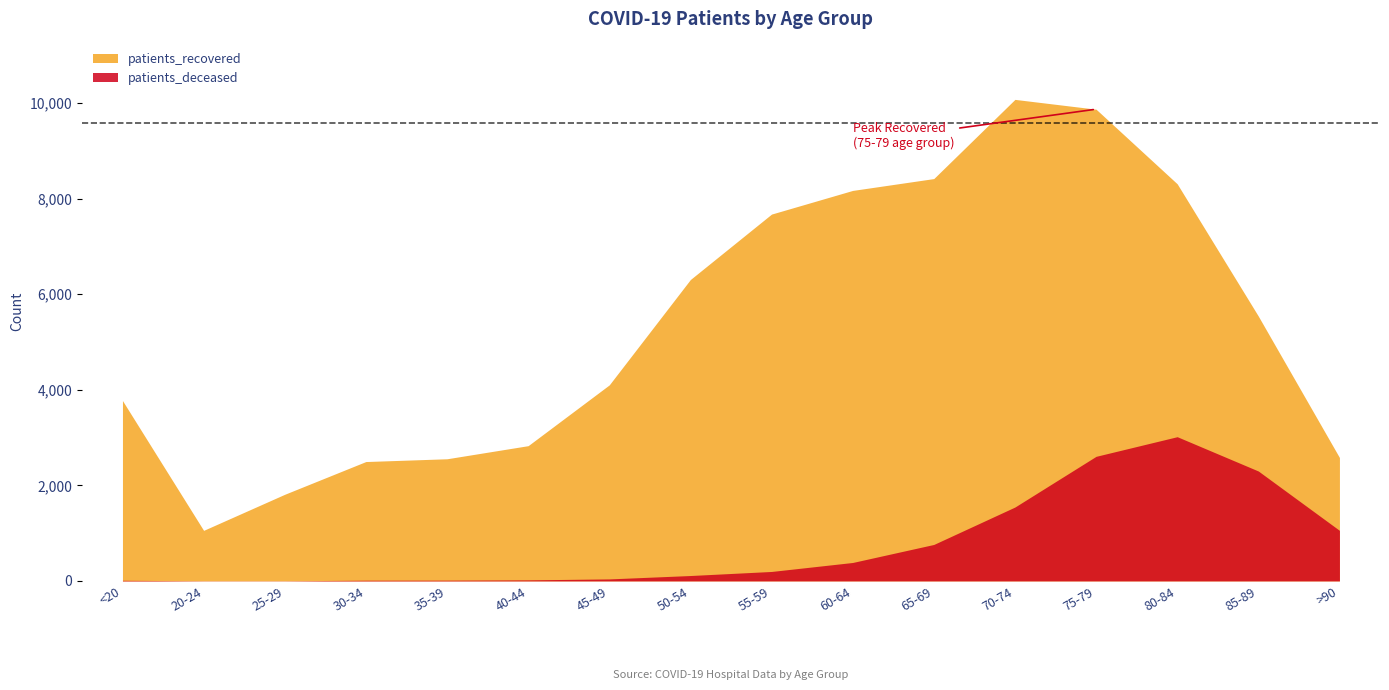

Does the chart display data point markers on the line(s)?

No